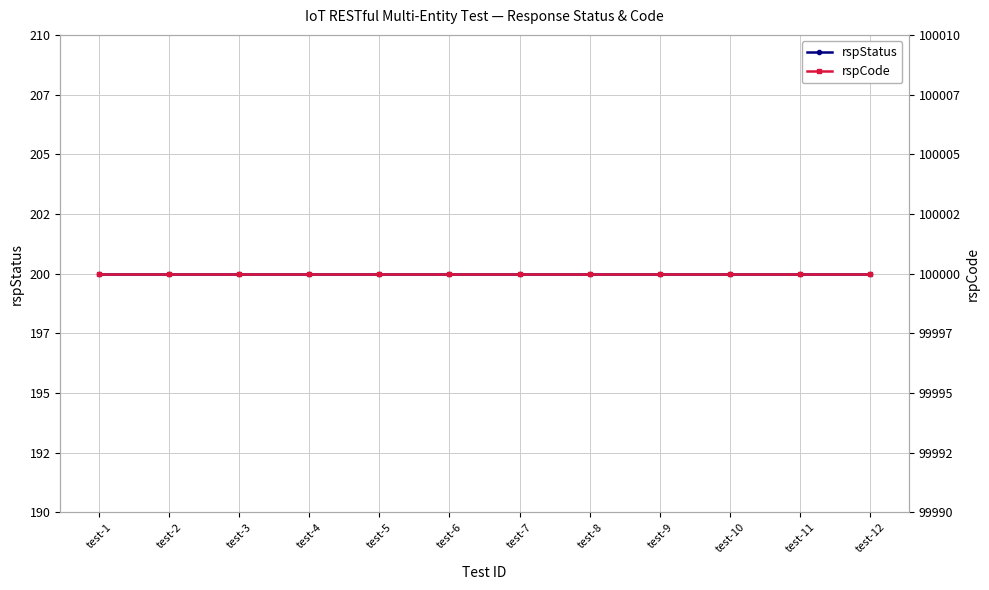

Is the value of rspCode at test-7 greater than the value of rspStatus at test-6?

Yes